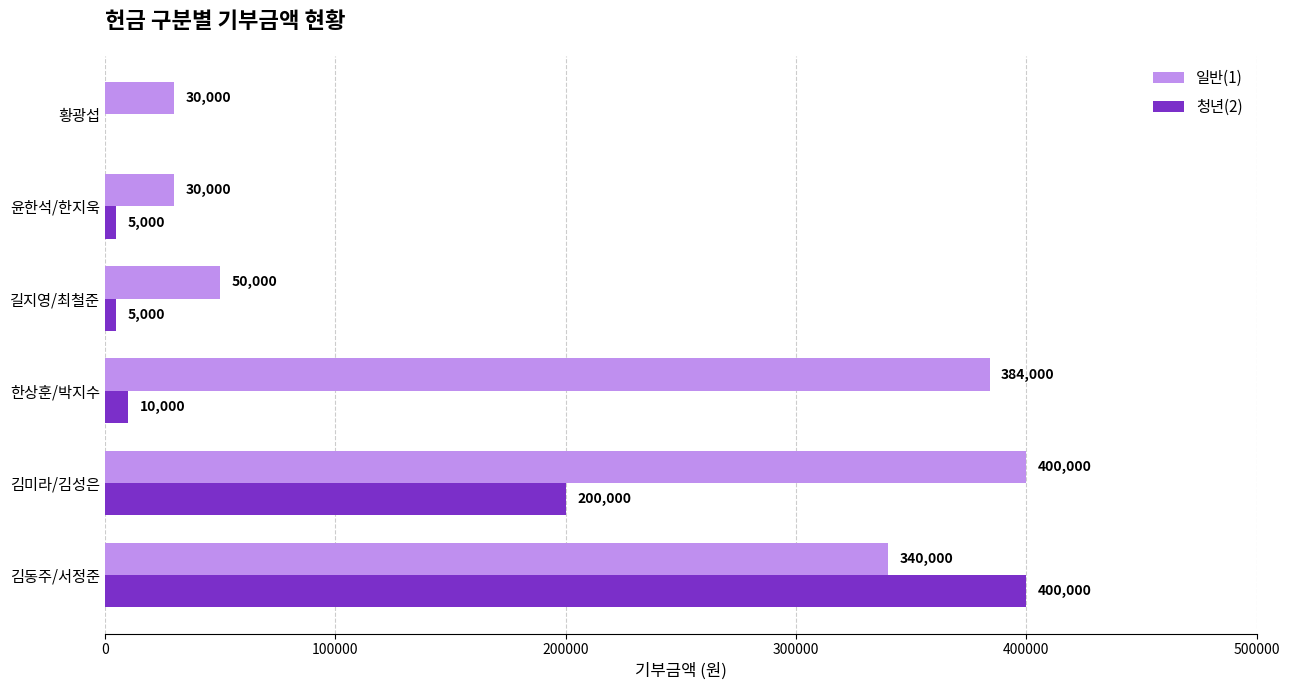

How many series are shown in this chart?

2